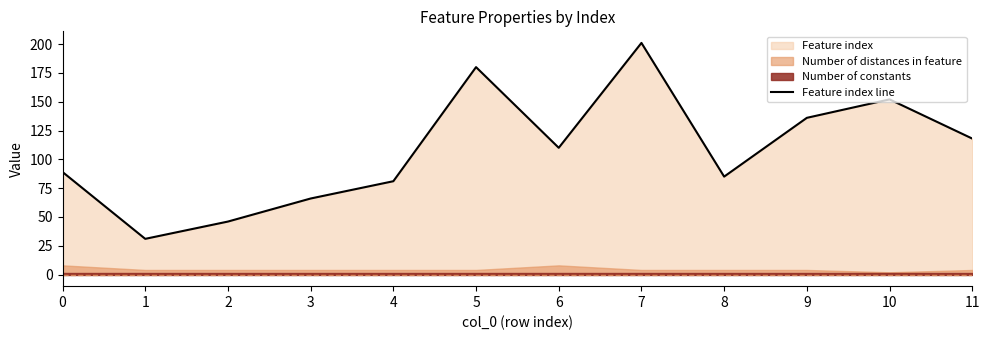

What is the sum of the values at 6 and 10?

262